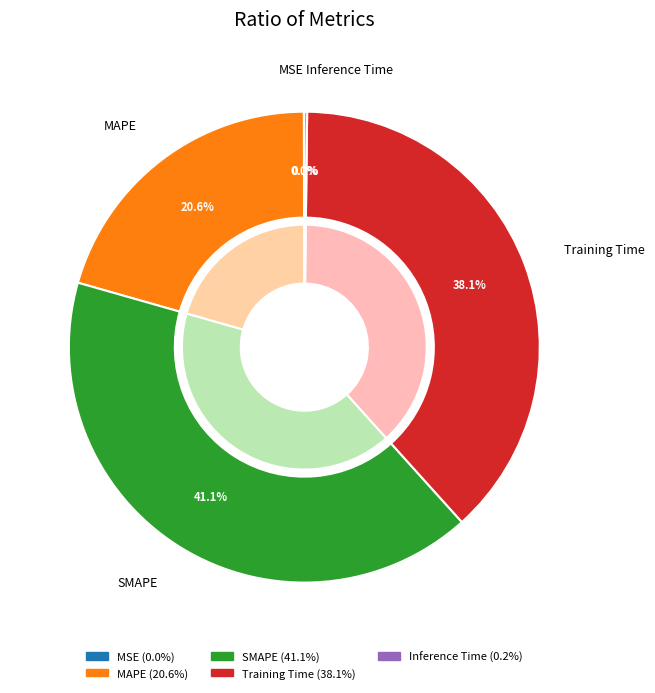

The MSE slice represents 0% of the pie. True or false?

True